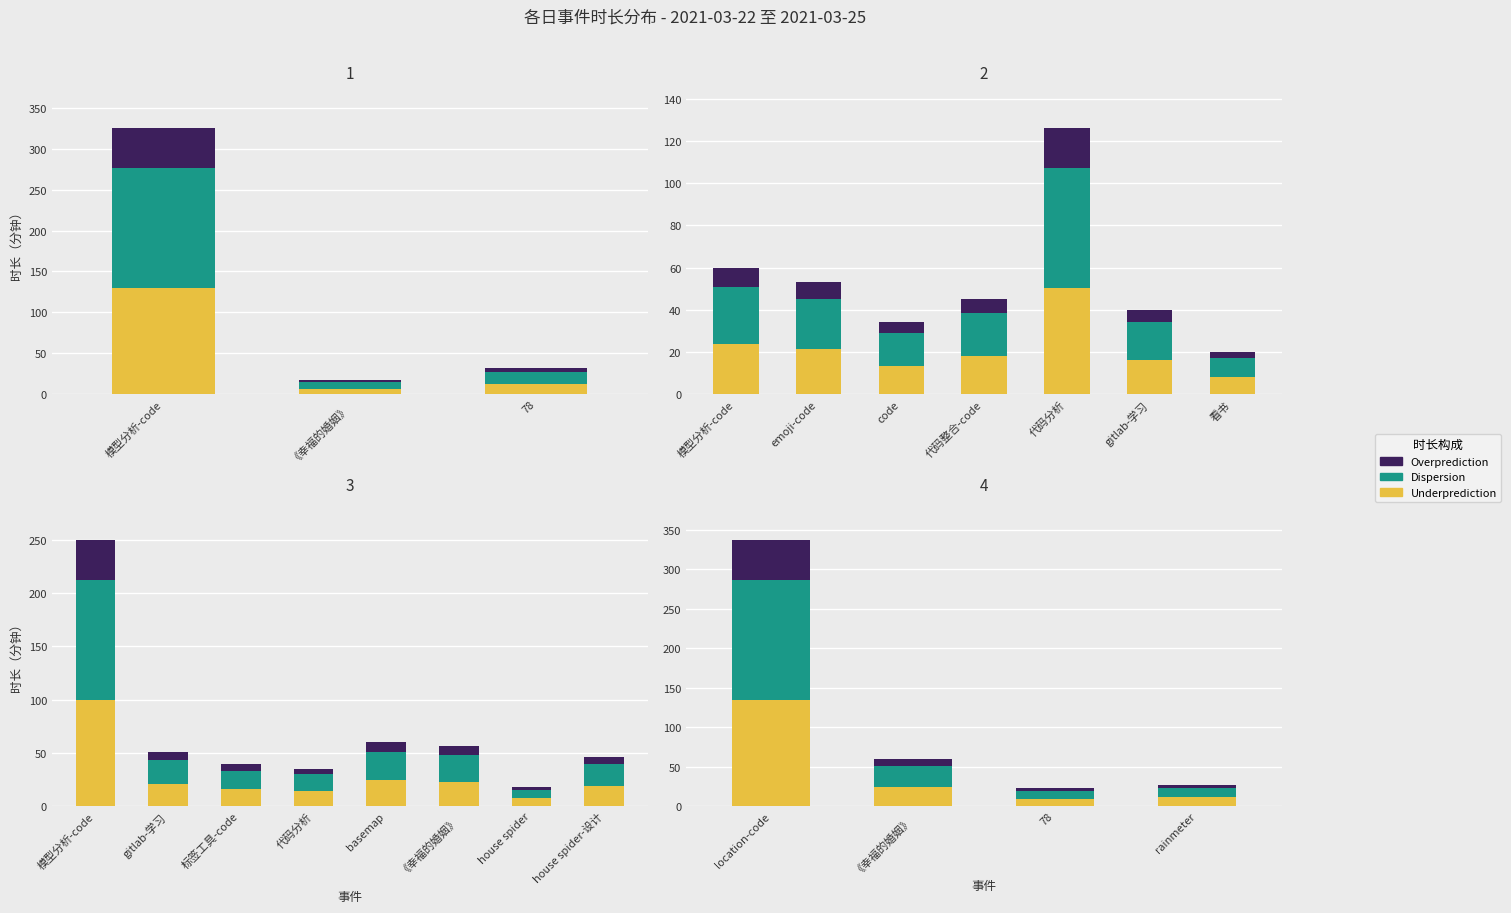

Is the value of Overprediction at 78 greater than the value of Underprediction at rainmeter?

No